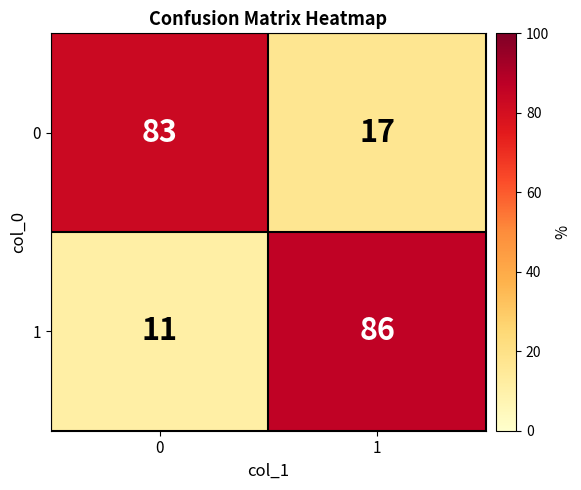

What is the difference between the maximum and minimum values in the 0 series?

66